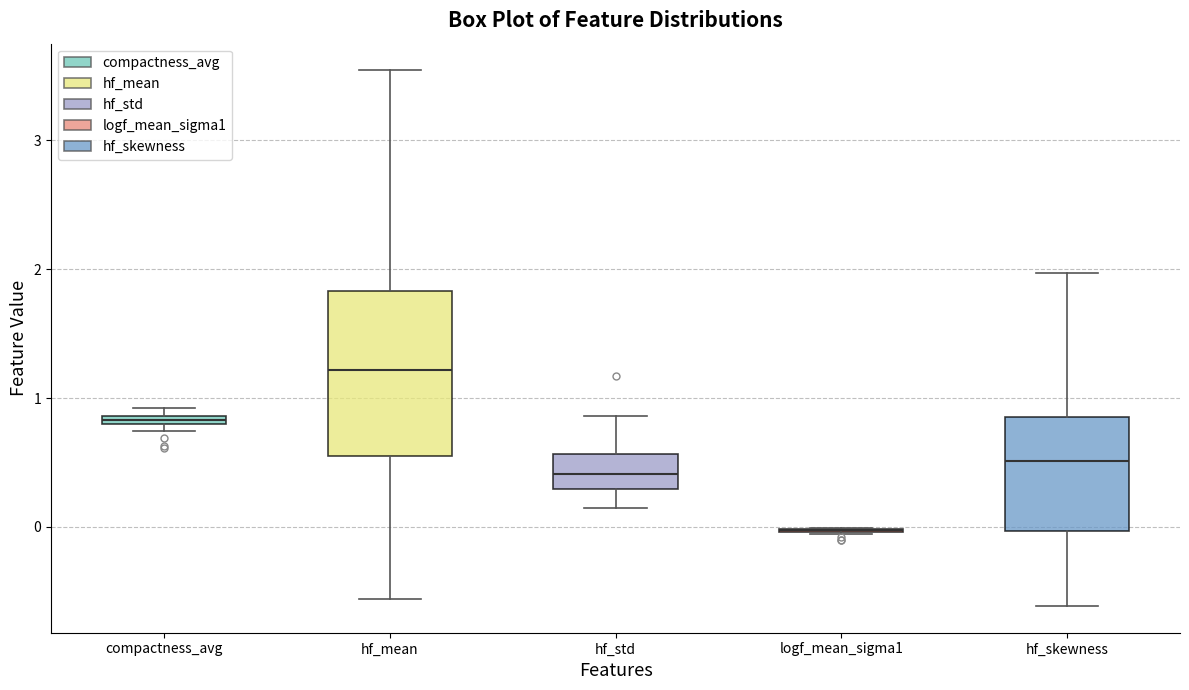

Comparing the boxes themselves (not the whiskers), which one is the tallest?

hf_mean